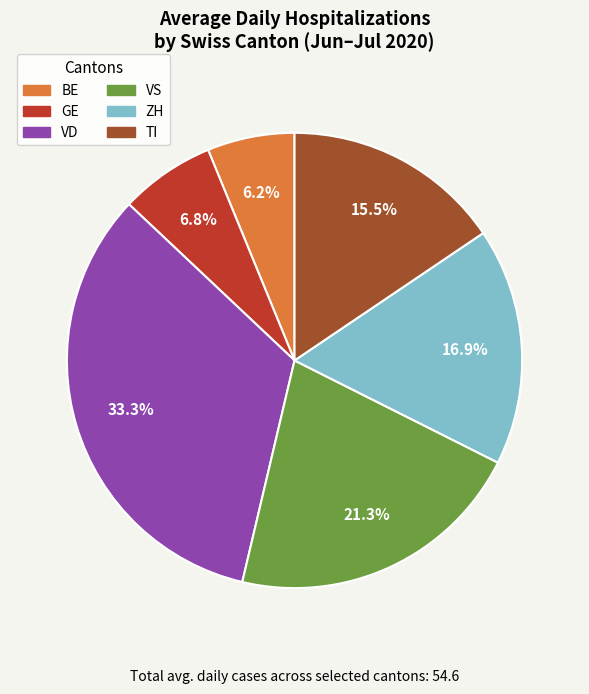

What portion of the pie excludes TI?

84.5%